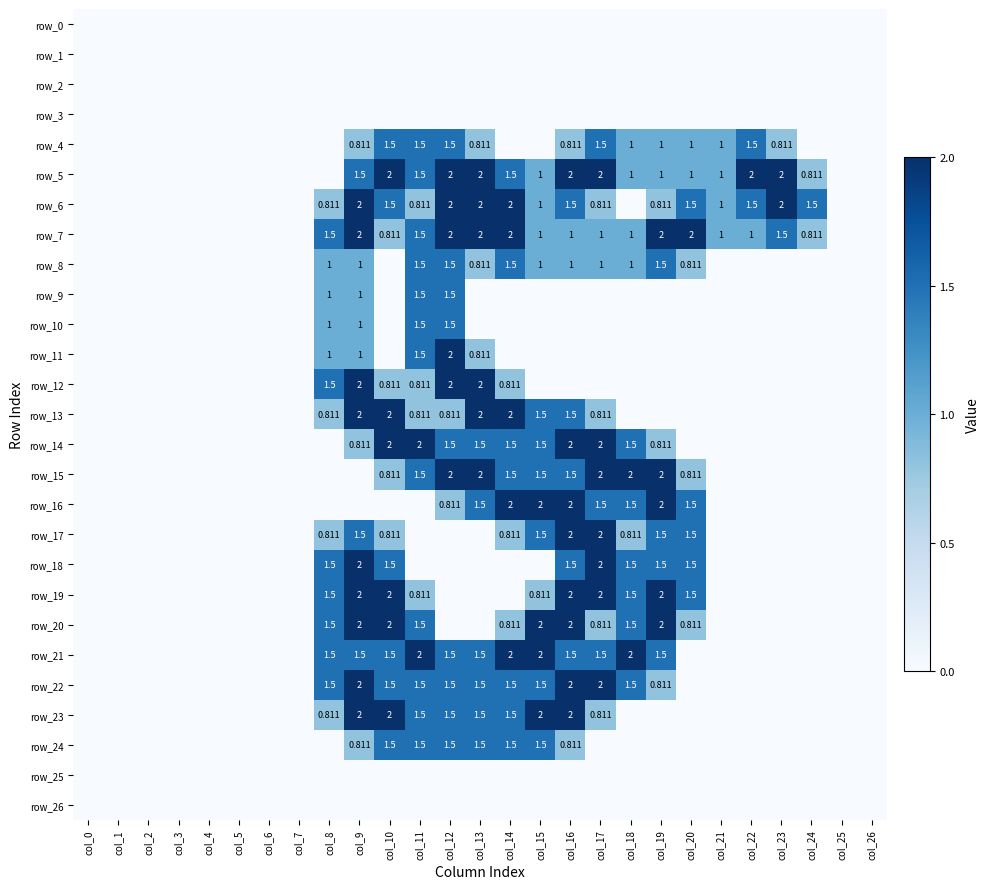

Which series changed the most between col_13 and col_25?

row_5